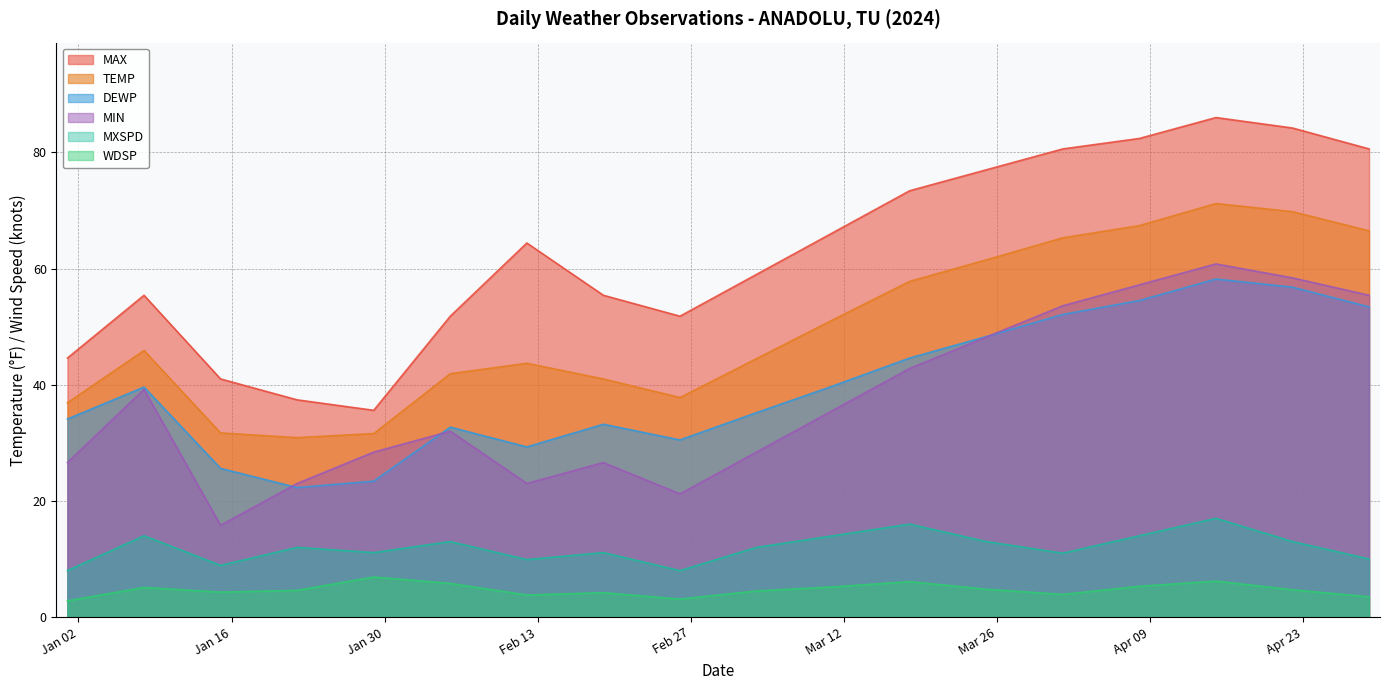

How many data points in MIN are above 35?

9